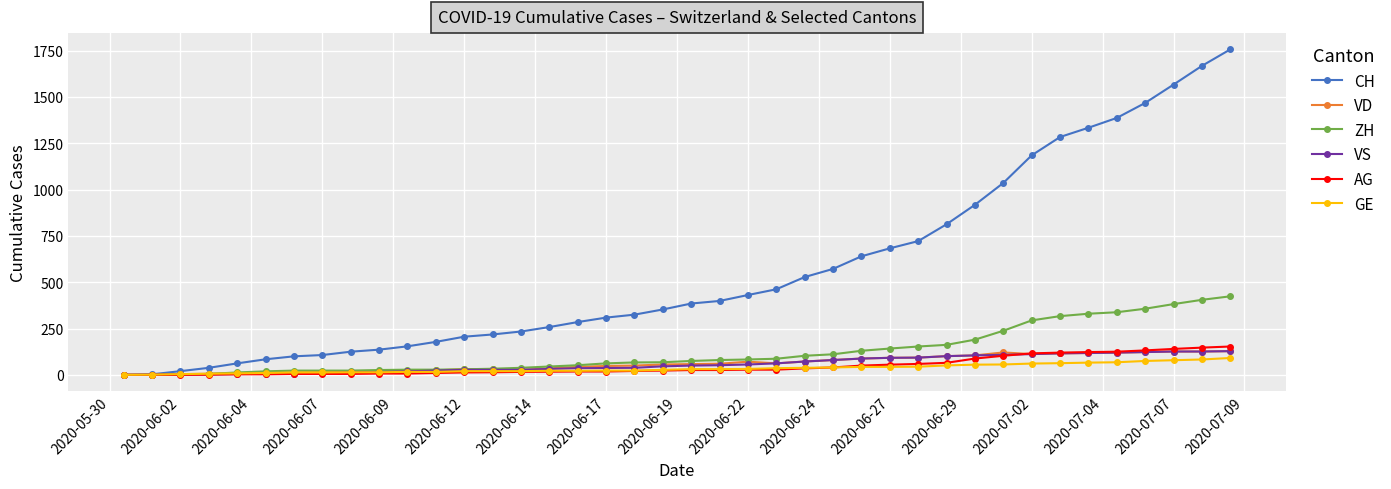

Which series has the largest range (max minus min)?

CH